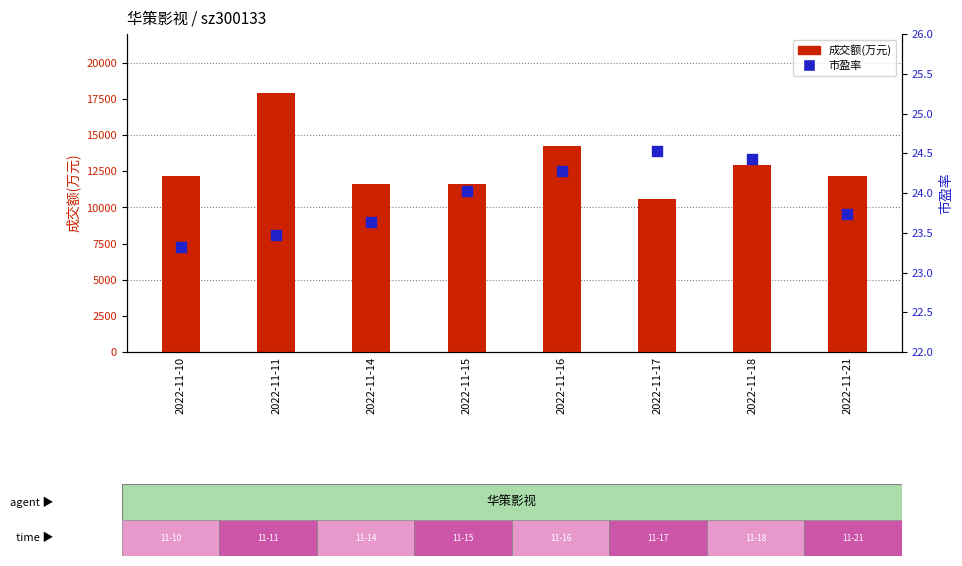

At which category is the sum across all series the highest?

2022-11-11